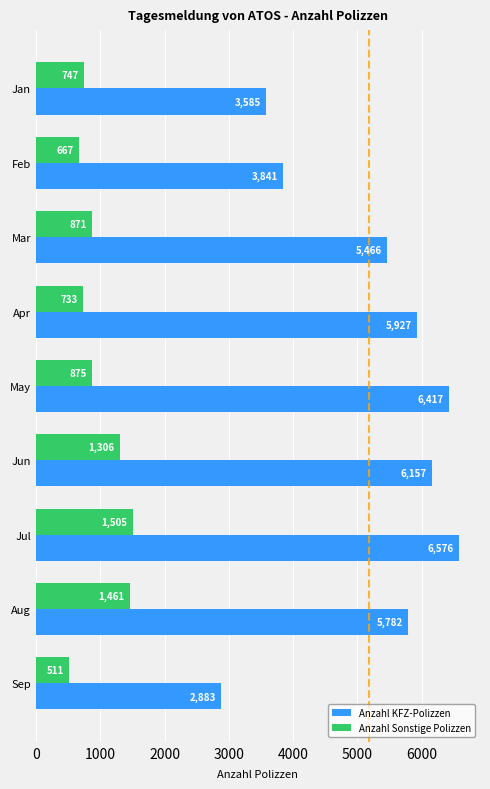

At which category is the sum across all series the highest?

Jul